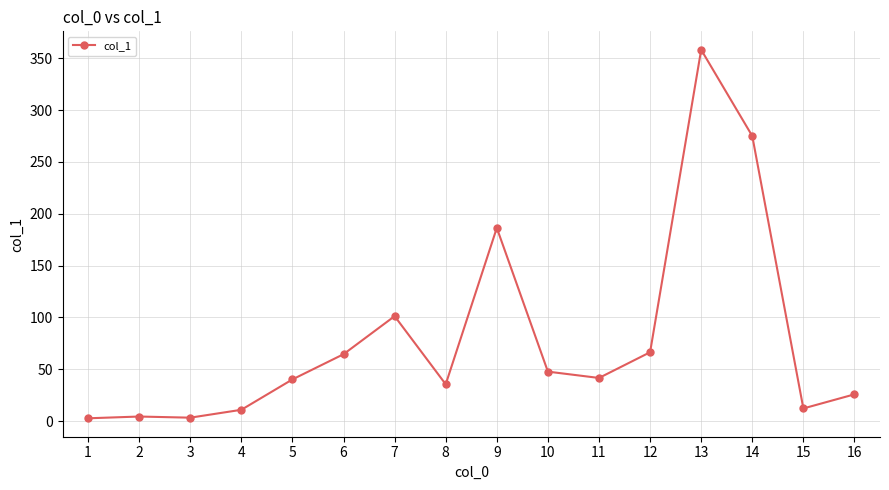

Is it true that the value at 8 is 7.8?

False